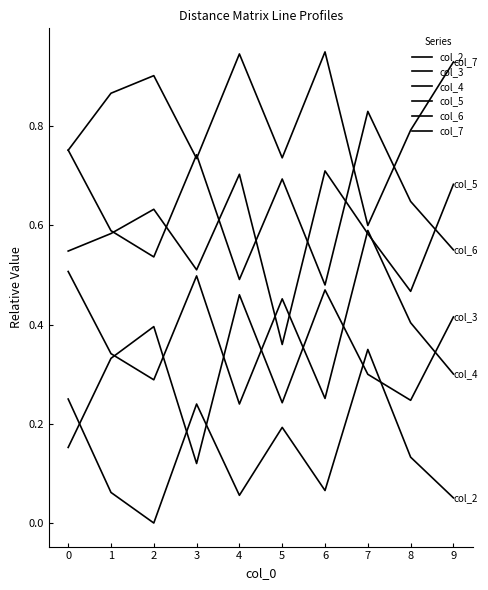

How many distinct data groups are displayed?

6